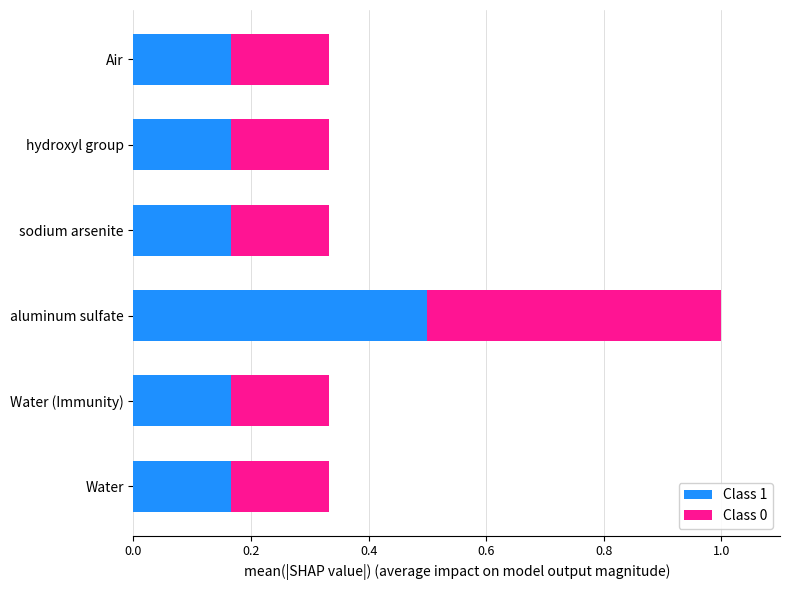

The value of Class 1 at aluminum sulfate is 0.2. True or false?

False